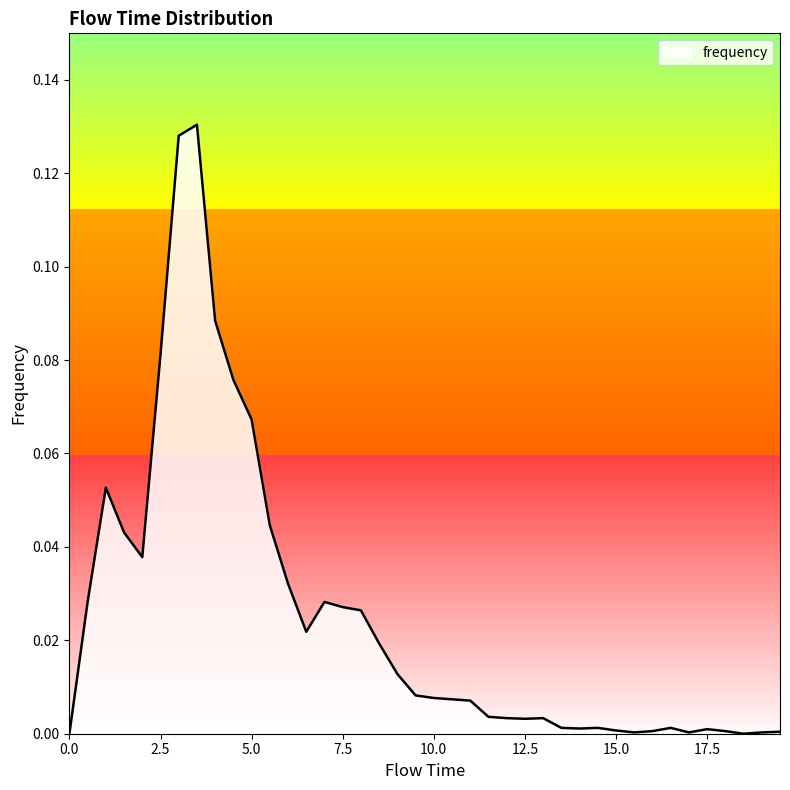

At which category does the data reach its first local valley?

2.0